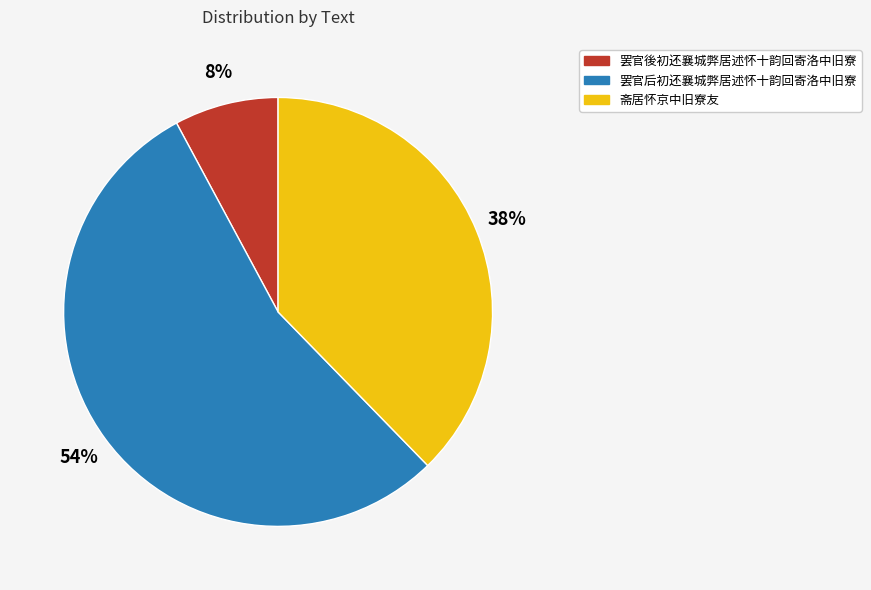

Does 罢官后初还襄城弊居述怀十韵回寄洛中旧寮 account for over 50% of the chart?

Yes